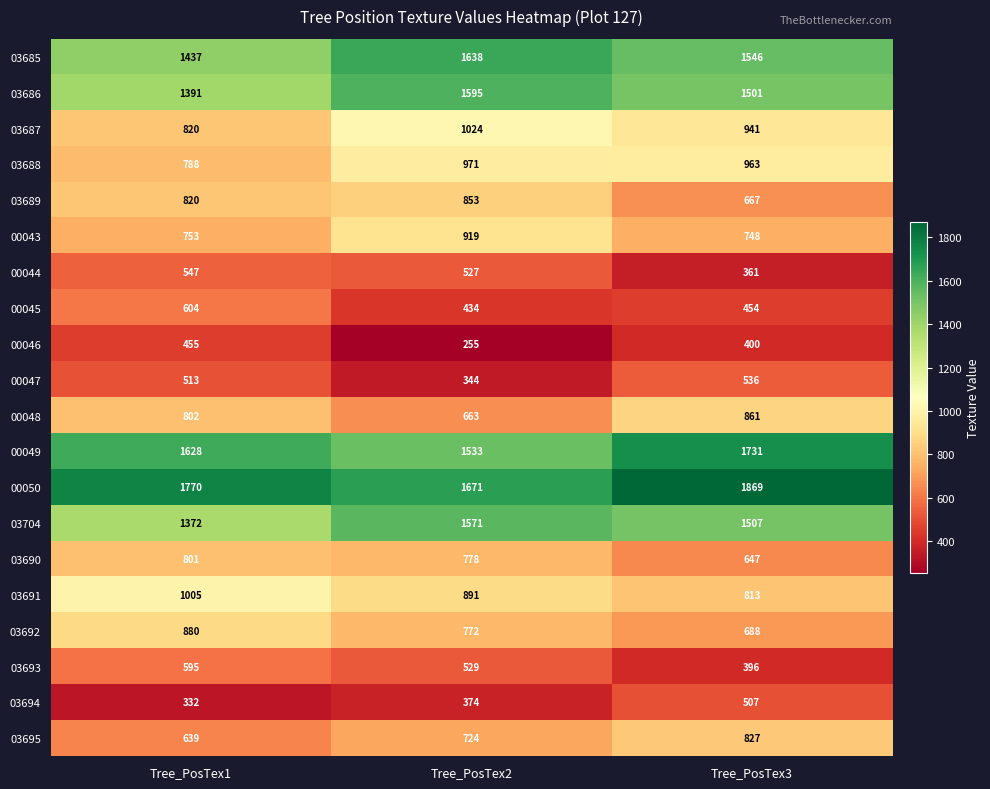

What is the minimum value shown in the chart?

255